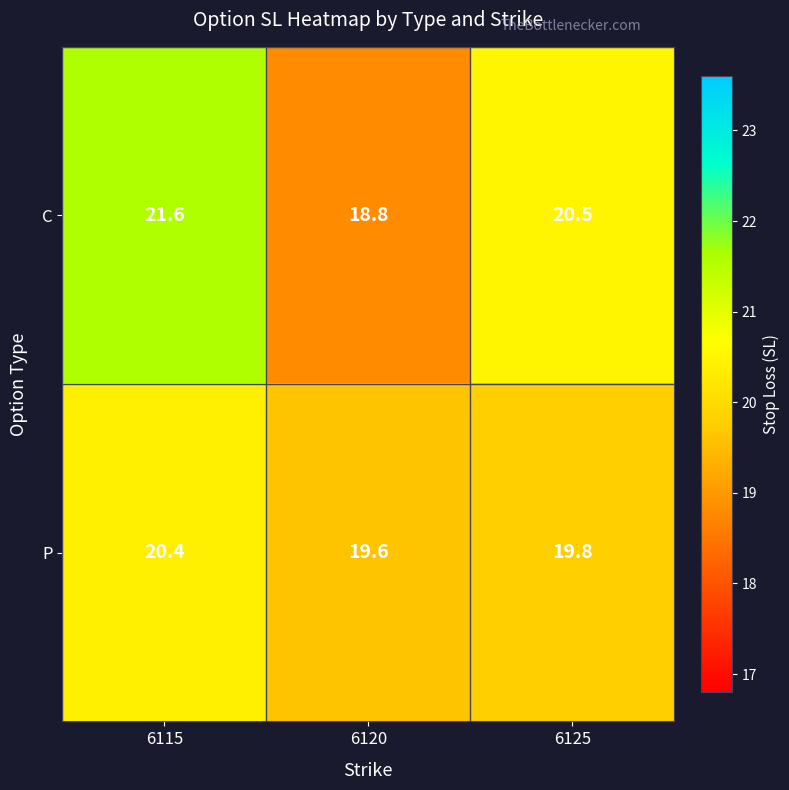

Which series changed the most between 6115 and 6125?

C